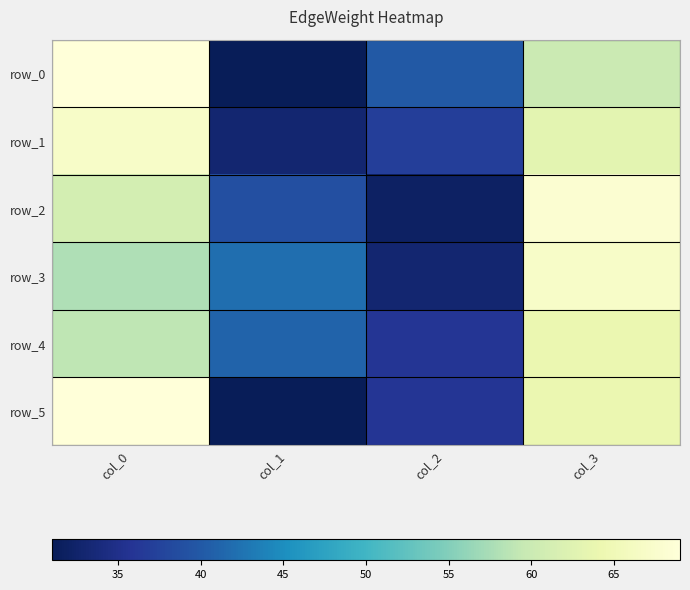

At which label is row_0 closest to 50?

col_2